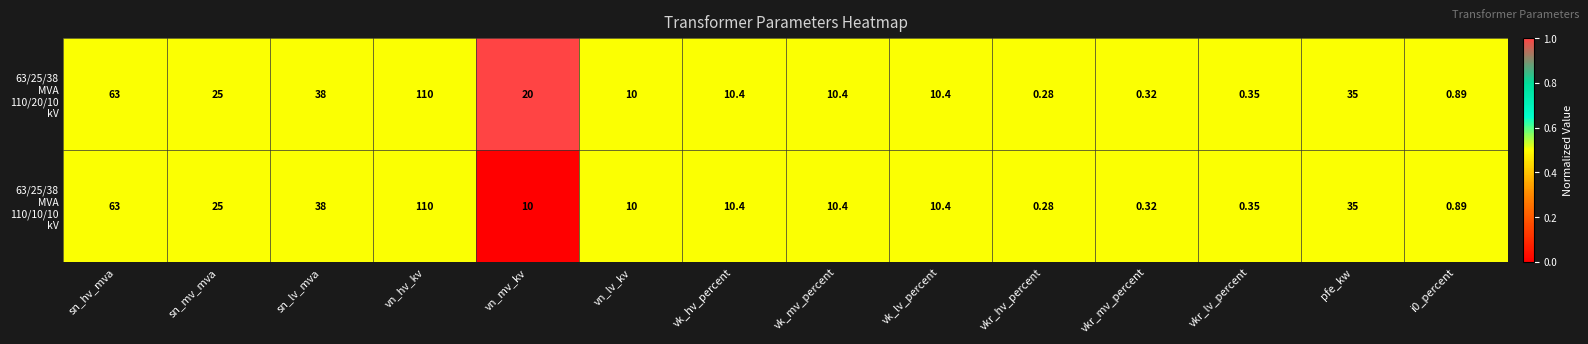

Which category has the lowest value across all series?

vkr_hv_percent